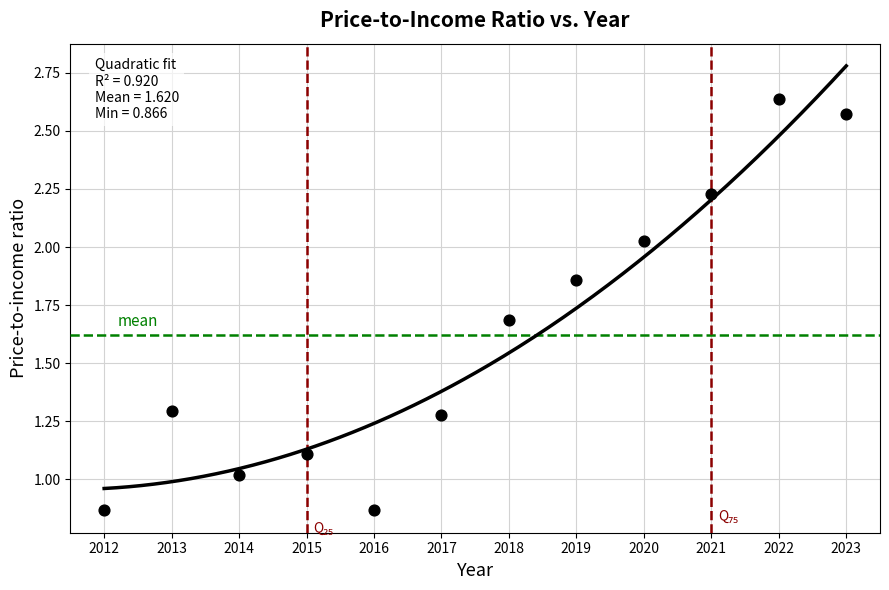

What is the range of Y values (max minus min)?

1.8